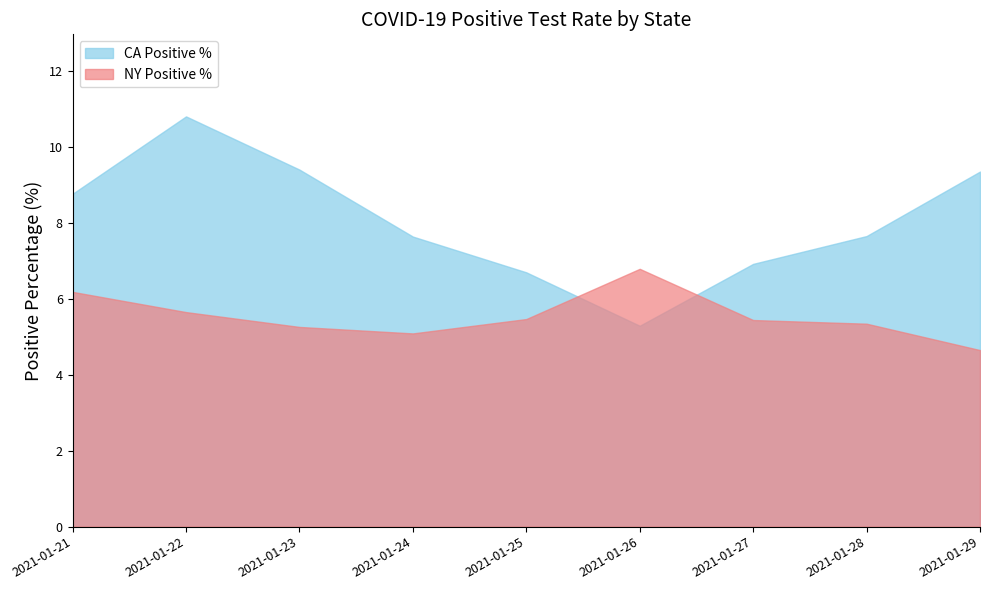

At 2021-01-28, list the series in order from largest to smallest.

CA Positive %, NY Positive %